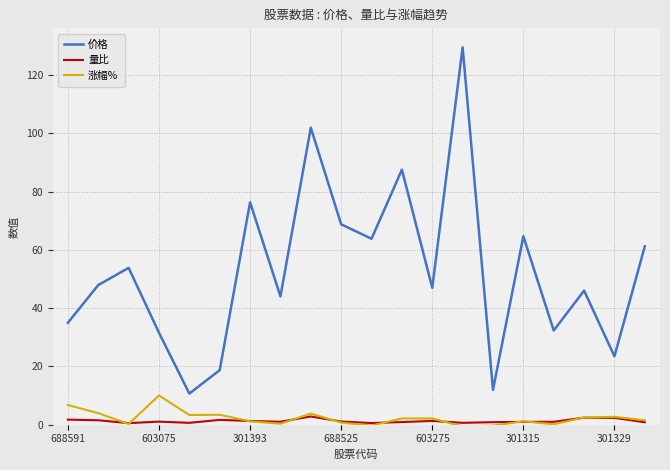

What are all the series names shown in the legend?

价格, 量比, 涨幅%